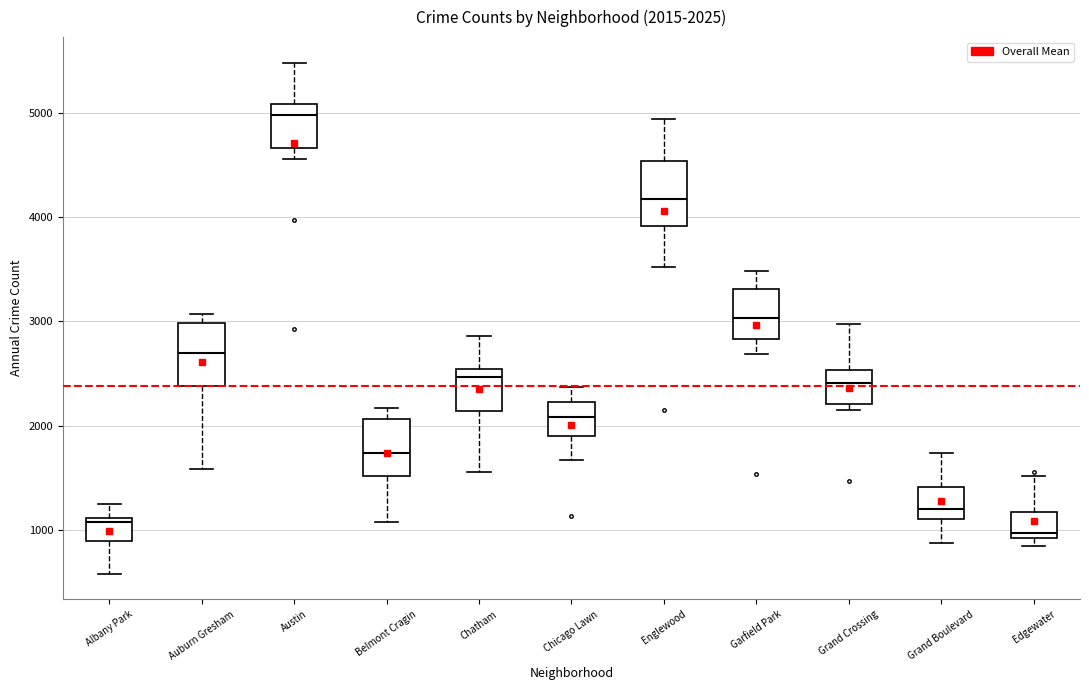

Which box has the lowest median line?

Edgewater